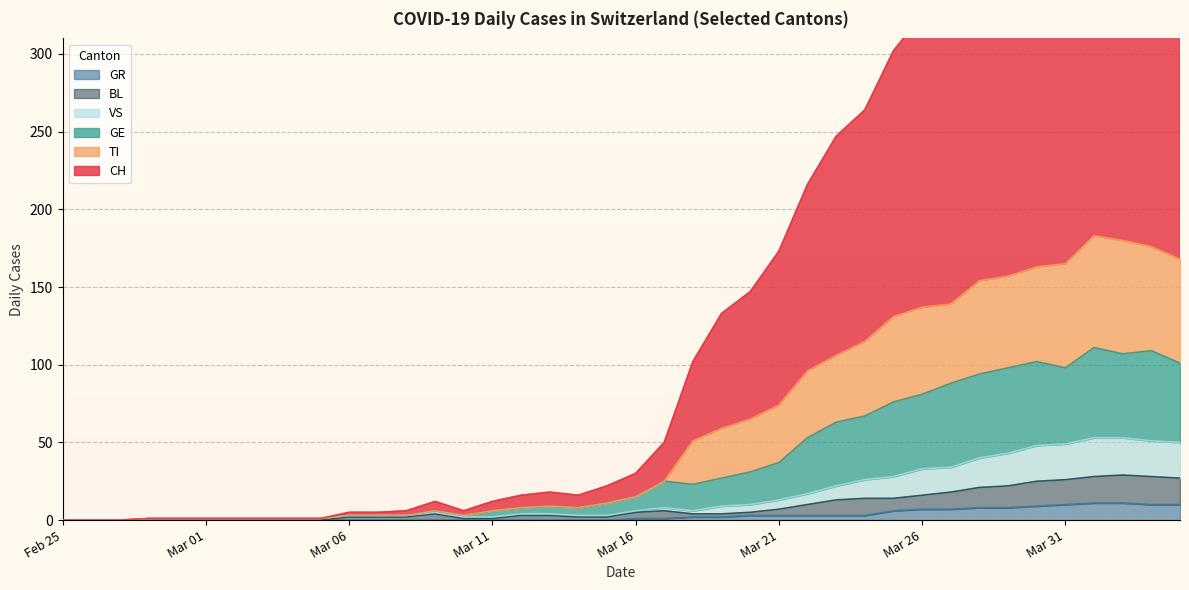

Where does the CH series first go above 30?

2020-03-17